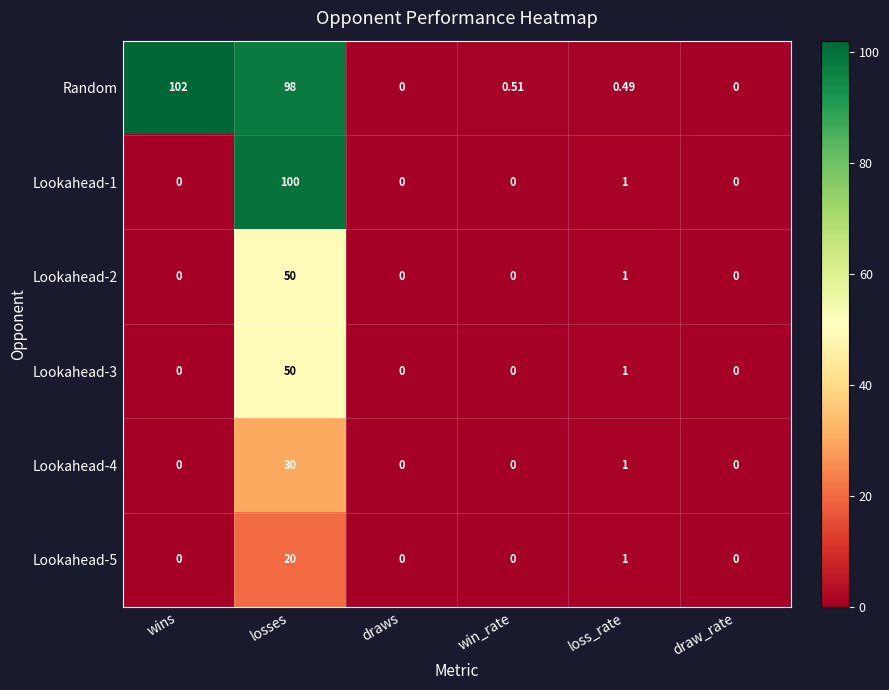

At which label is Random closest to 51?

losses